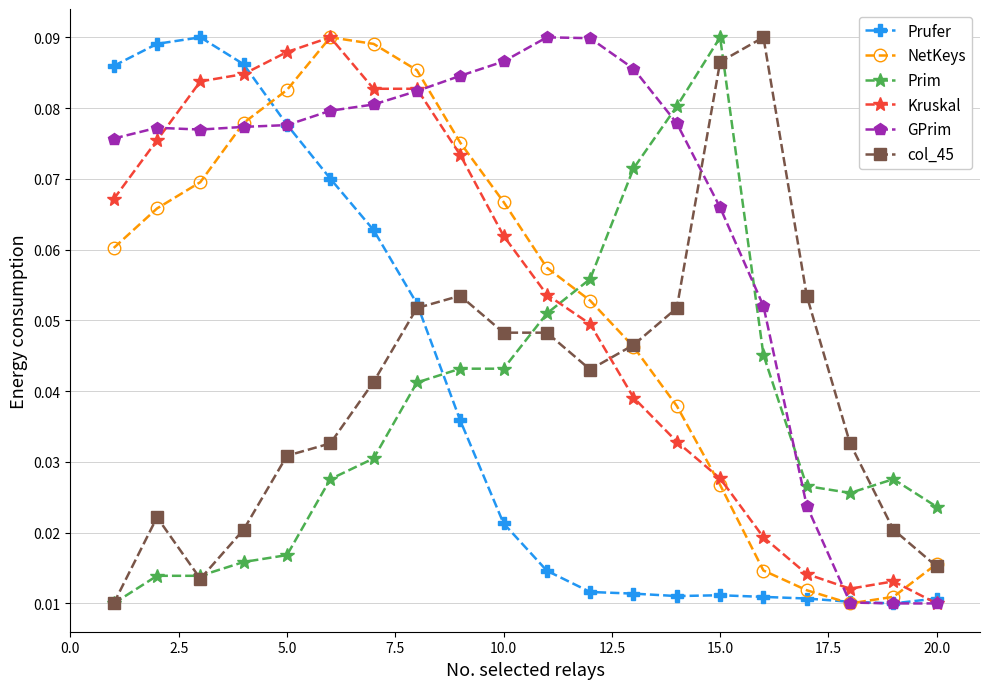

True or false: col_45 and GPrim cross at least once.

True